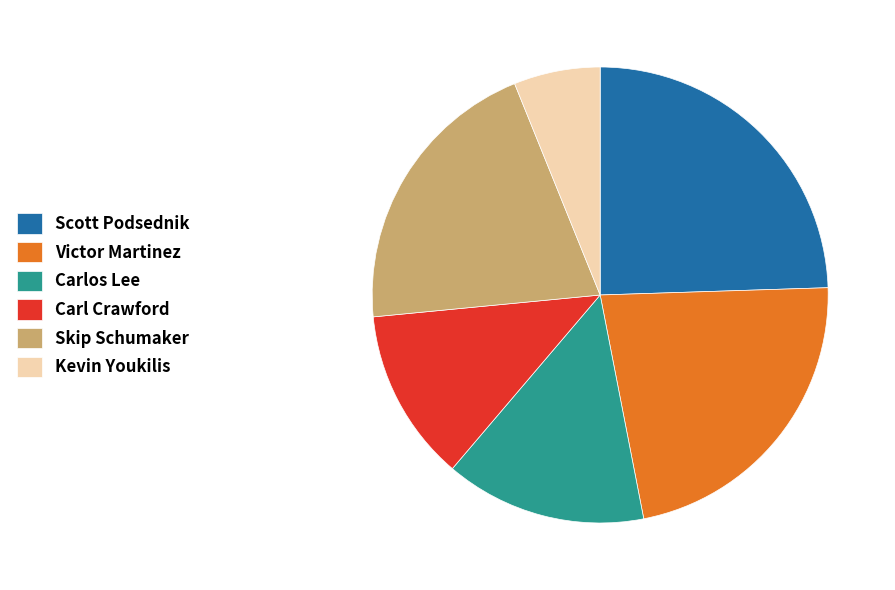

Between Victor Martinez and Carl Crawford, which is larger?

Victor Martinez